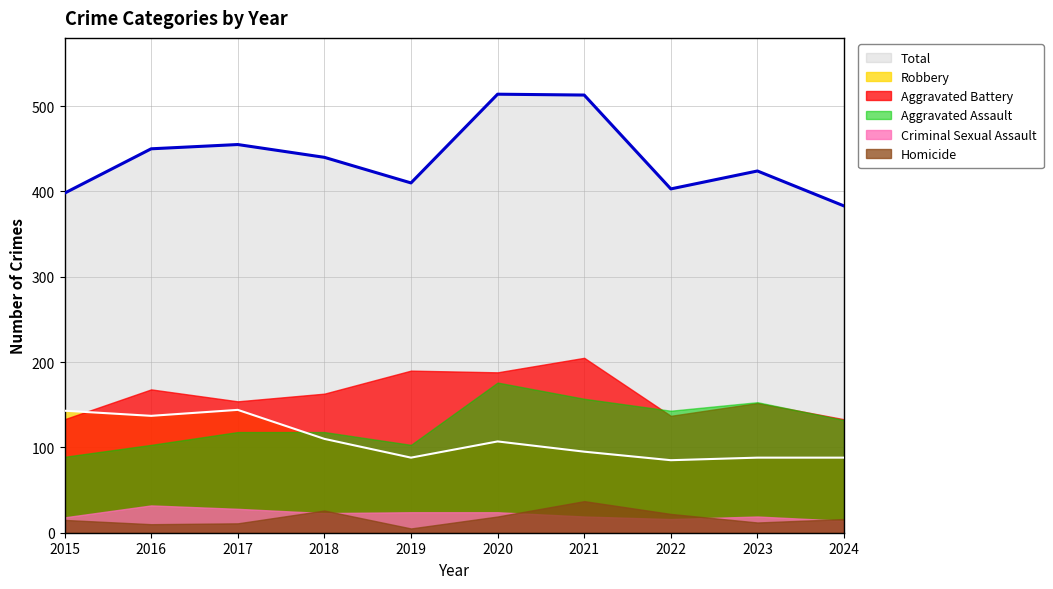

Is the value of Aggravated Battery at 2024 greater than the value of Aggravated Assault at 2024?

Yes